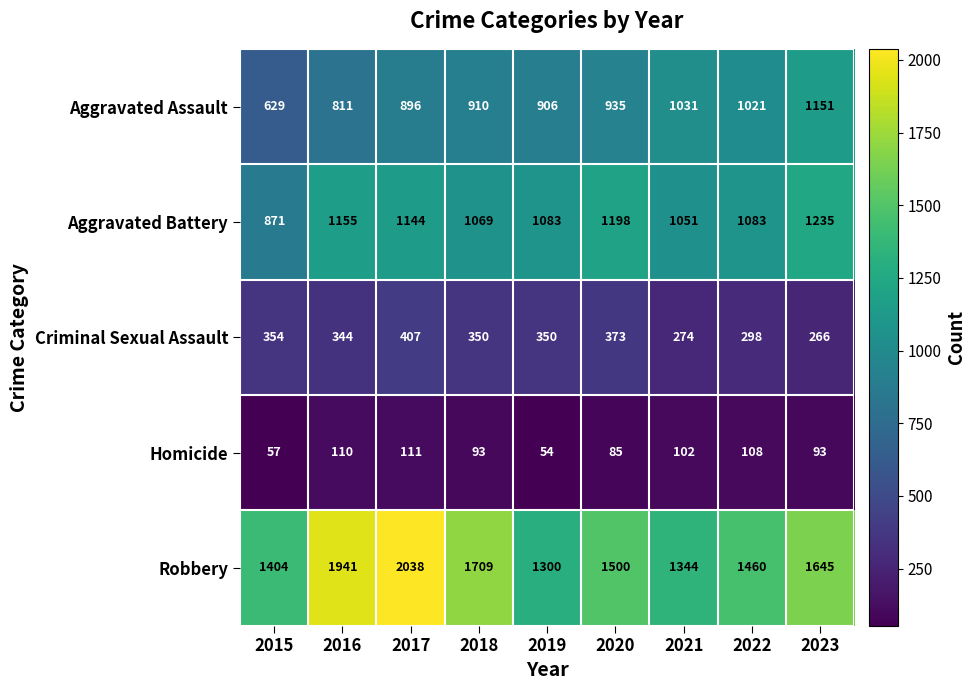

What is the difference between the maximum and minimum values in the Criminal Sexual Assault series?

141